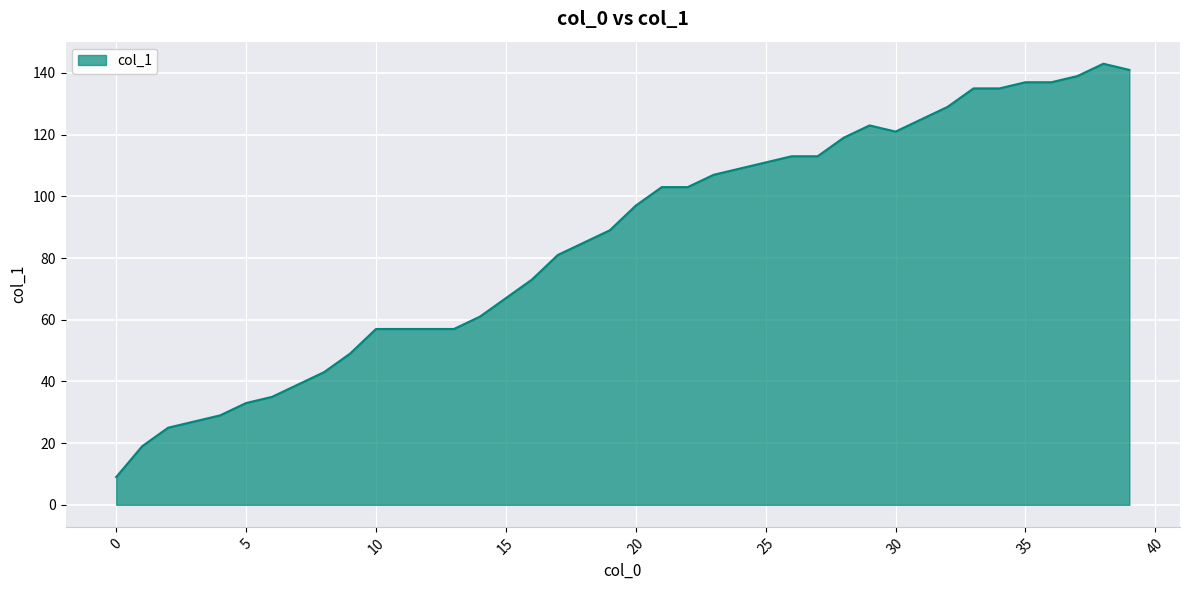

What is the maximum value shown in the chart?

143